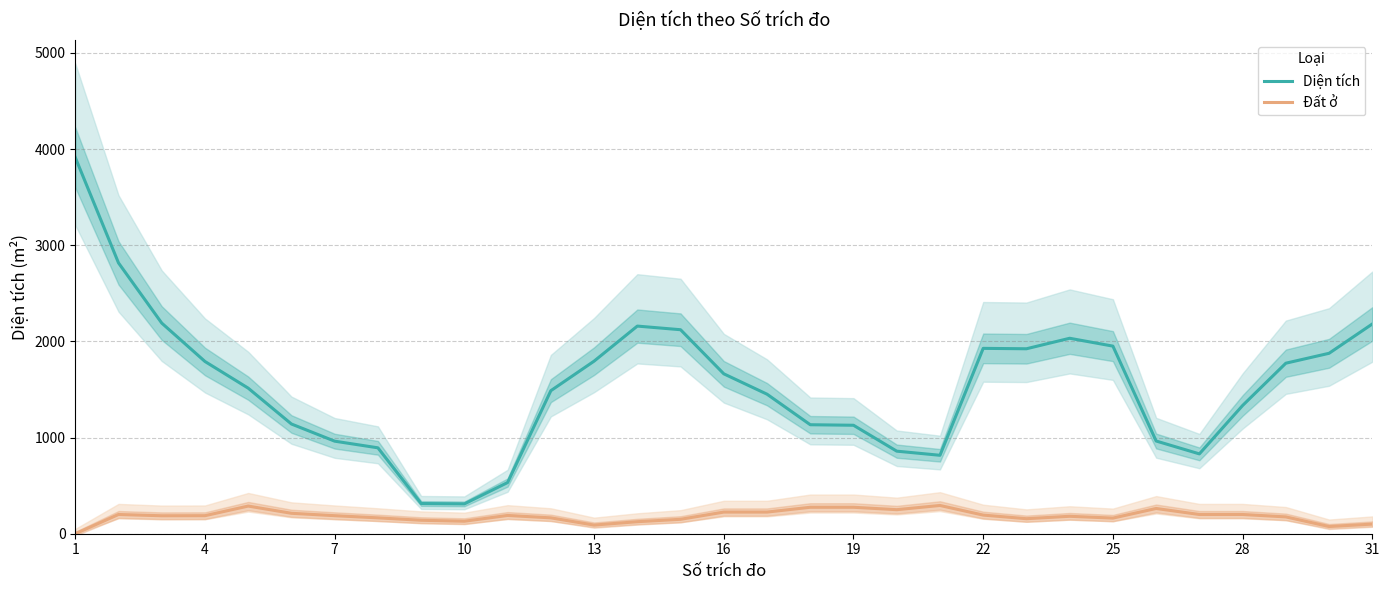

What is the difference between the maximum and minimum values in the Diện tích series?

3601.6